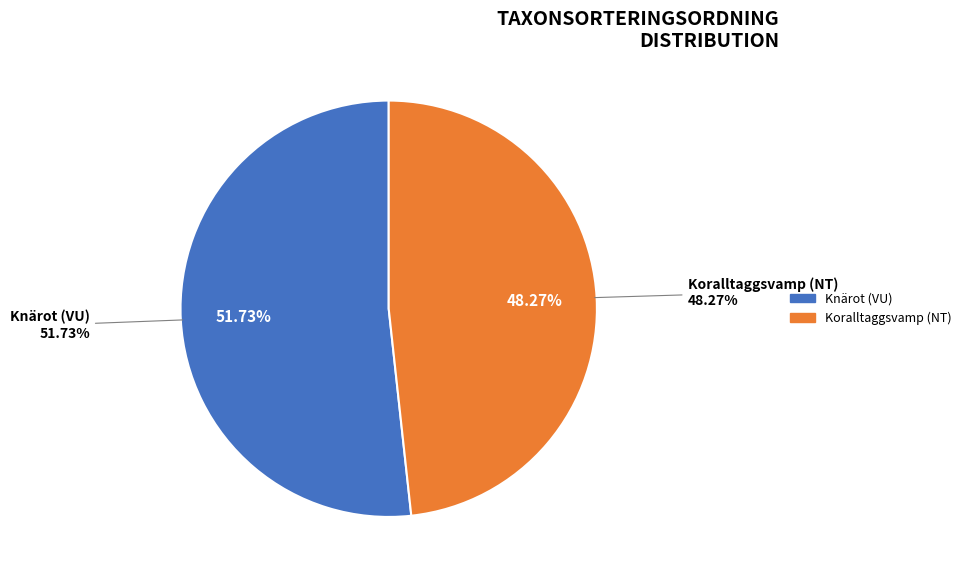

What percentage is the Koralltaggsvamp (NT) slice, to the nearest percent?

48%